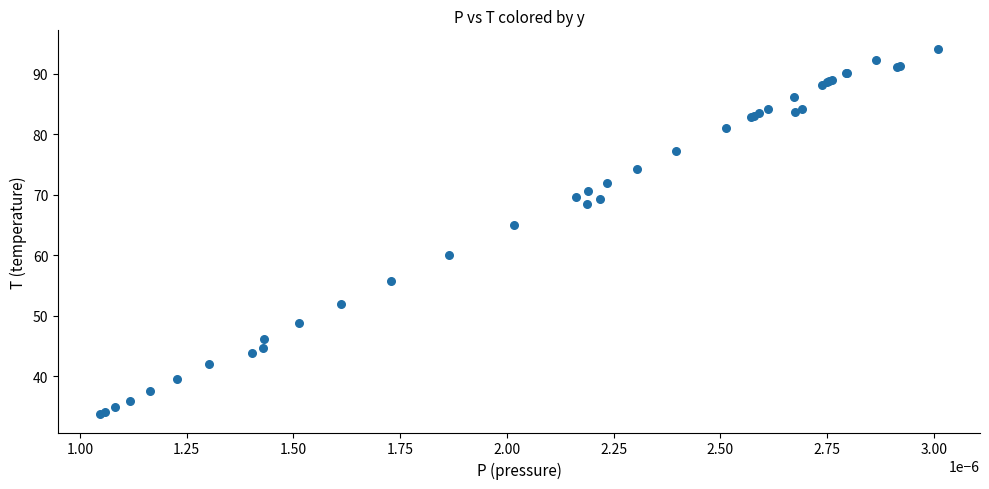

What Y value in the scatter plot is closest to 63?

65.0